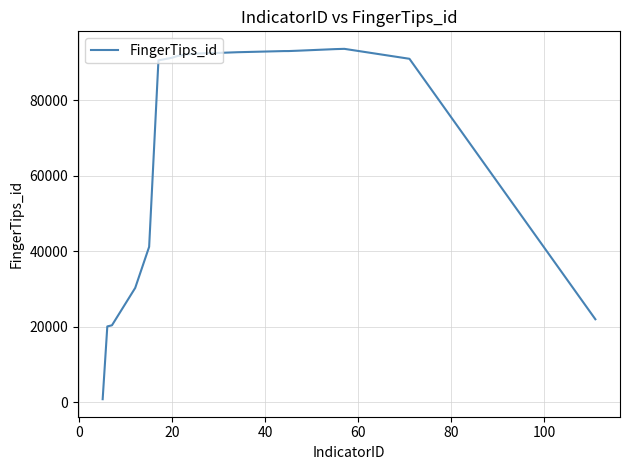

How many categories are shown in the chart?

19